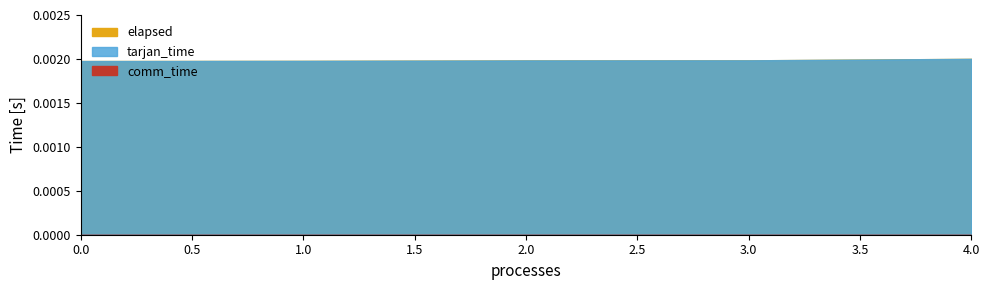

Does the chart have visible grid lines?

No